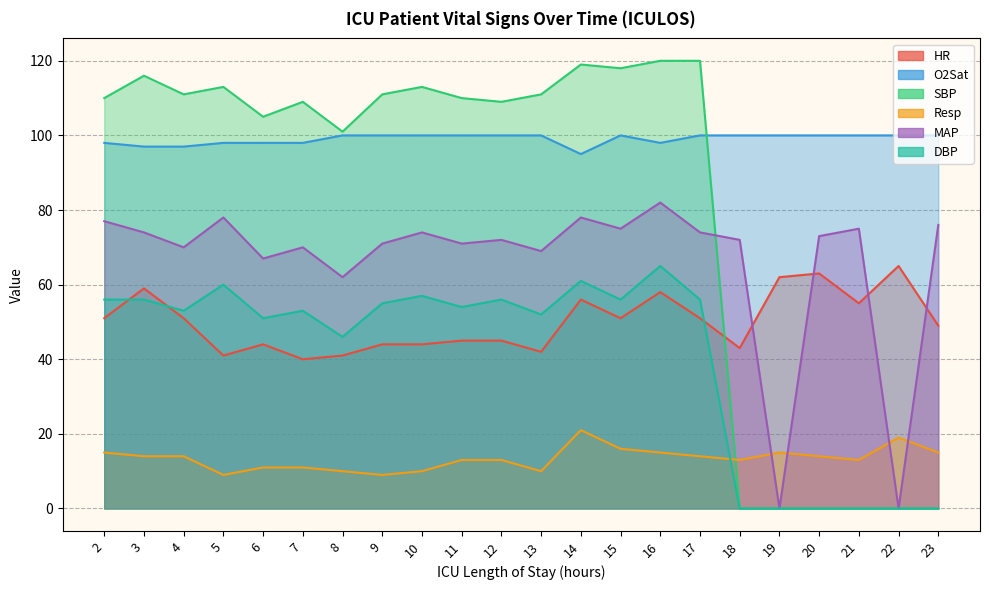

What is the difference between the maximum and minimum values in the SBP series?

120